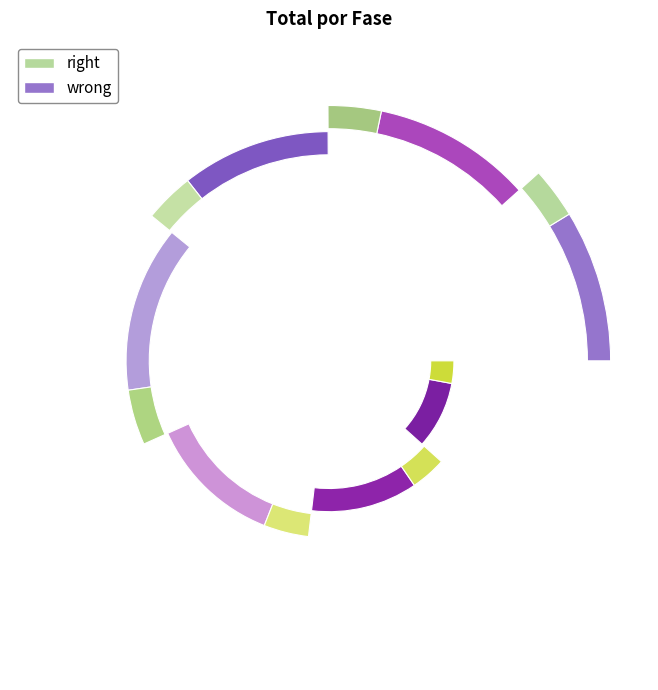

What portion of the pie excludes Fase 1?

86.6%